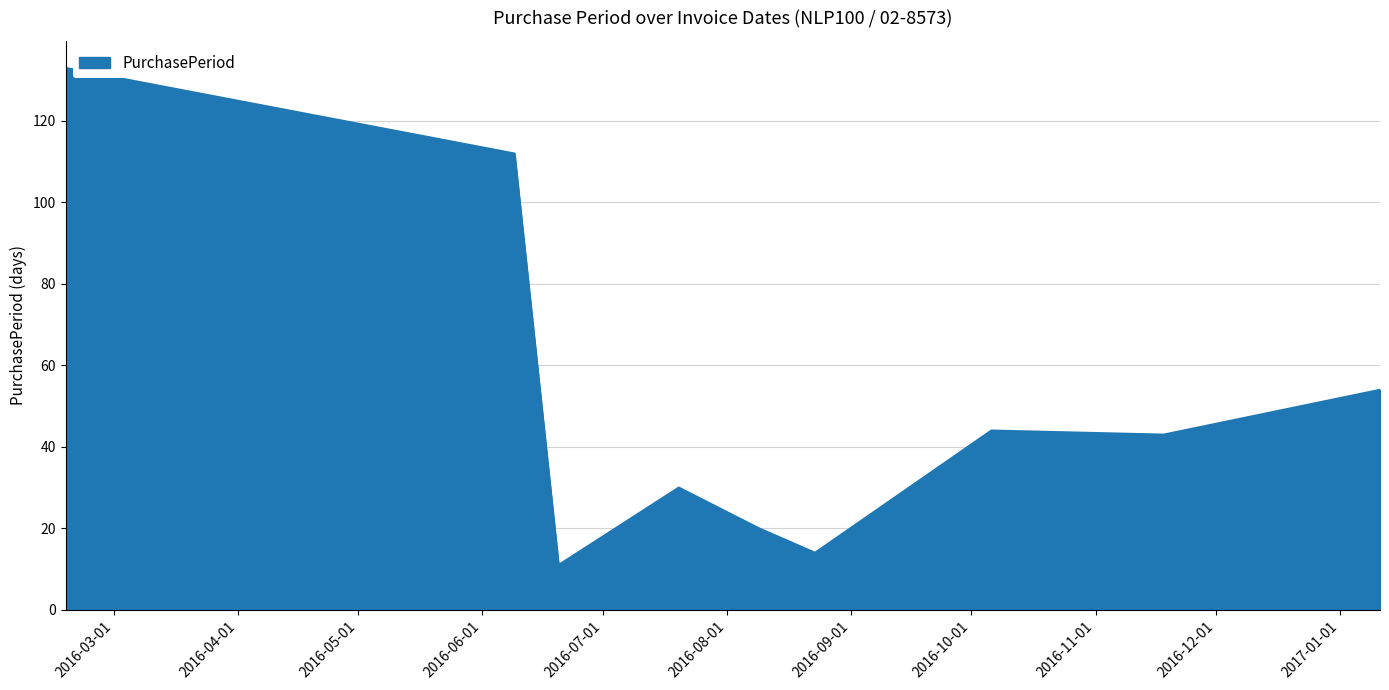

How many series are shown in this chart?

1